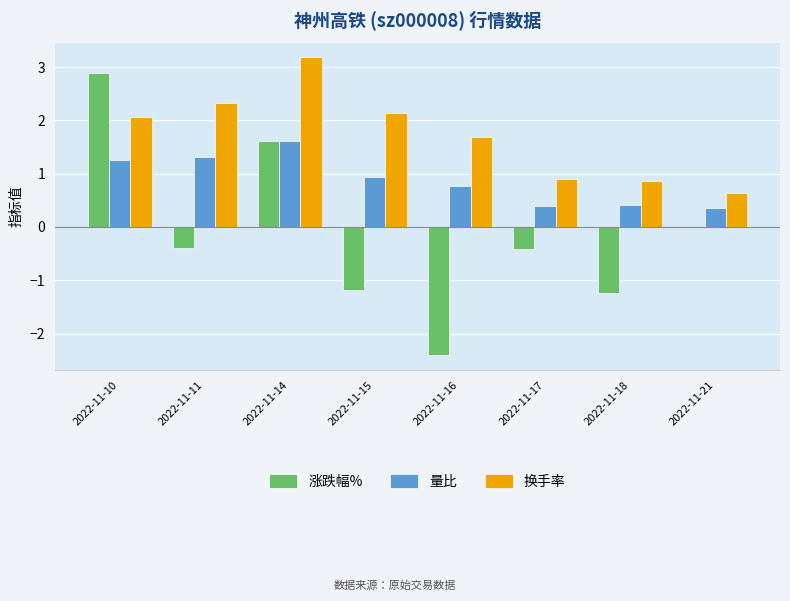

Is the value of 量比 at 2022-11-16 greater than the value of 换手率 at 2022-11-16?

No